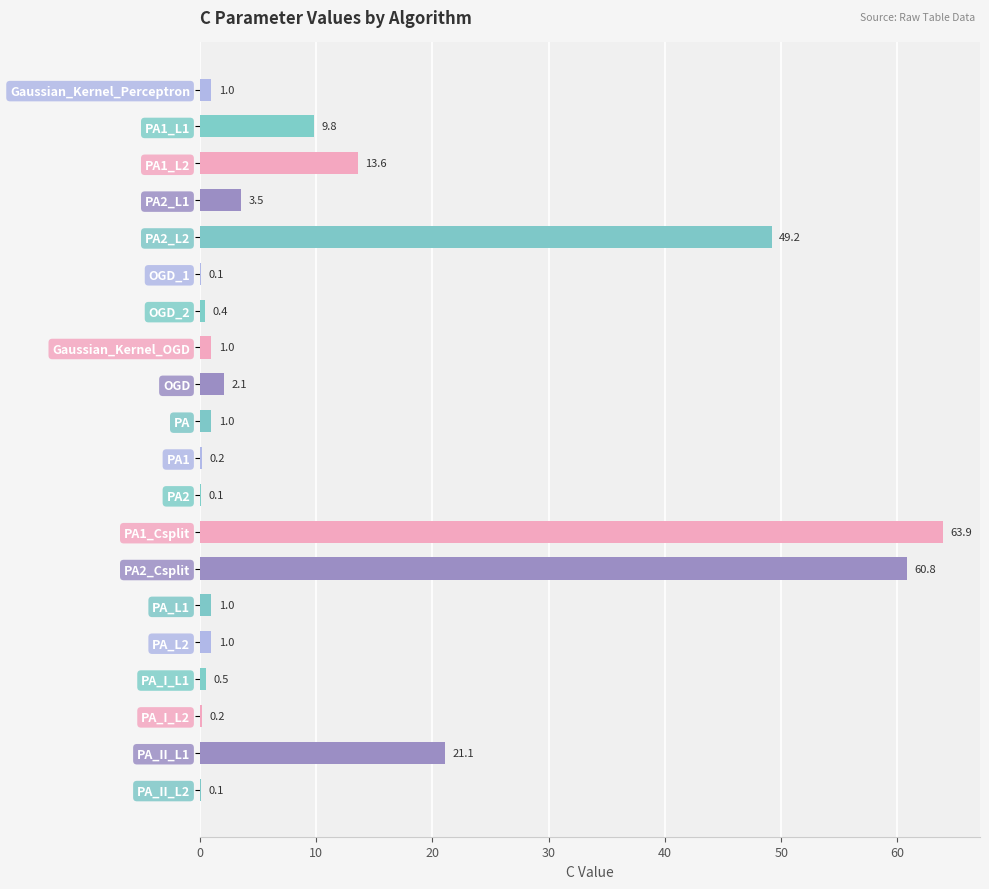

What is the change in value from PA1_L1 to PA_I_L1?

-9.3